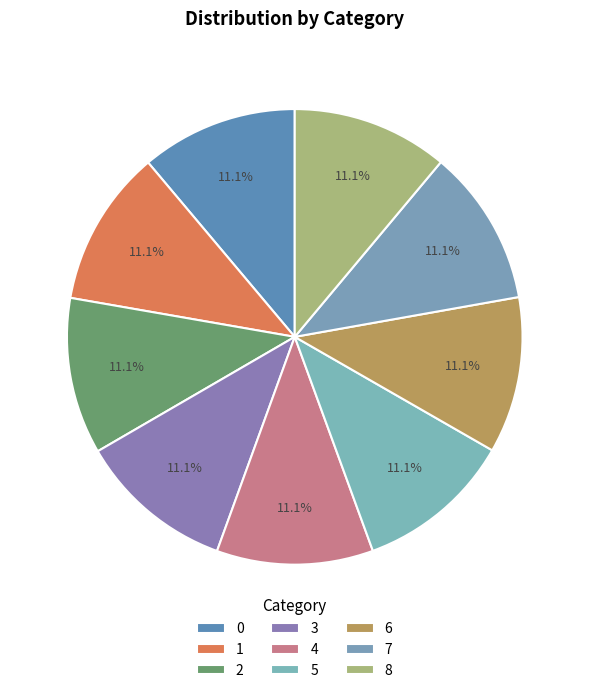

Count the number of slices in the pie.

9